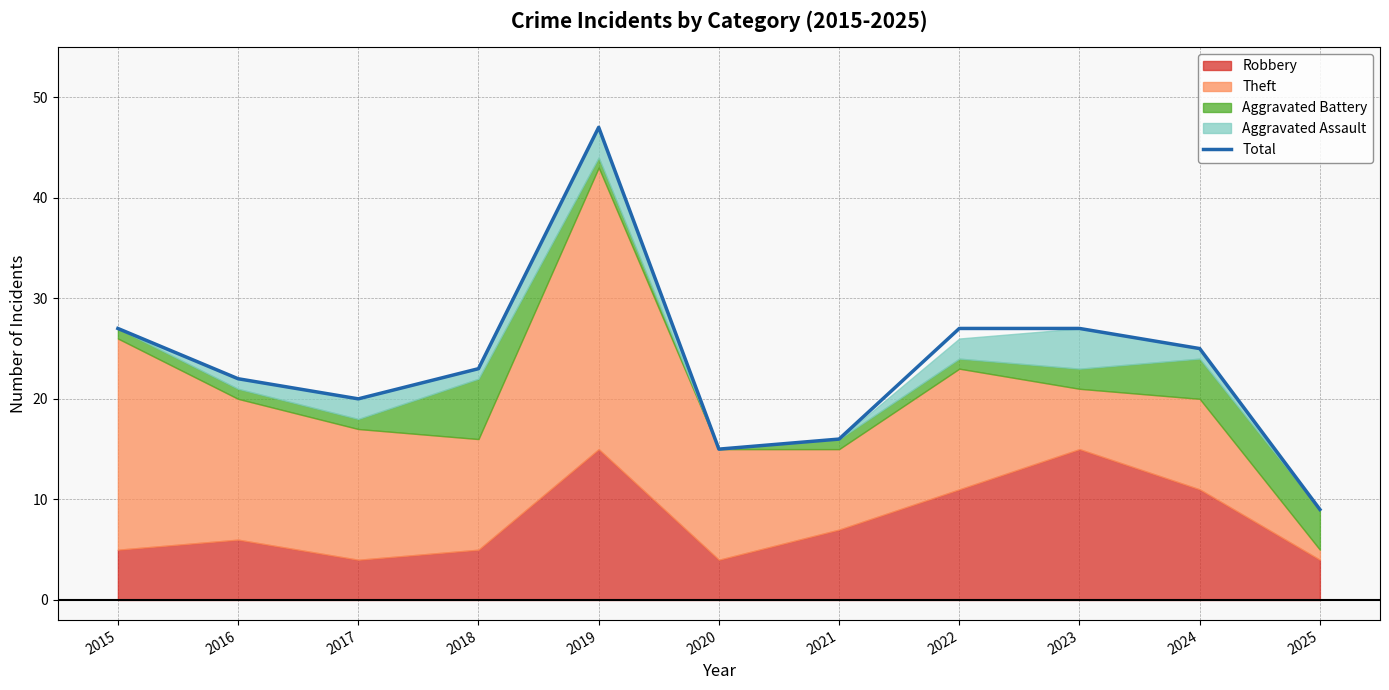

List the labels in order of value, largest first.

2019, 2015, 2022, 2023, 2024, 2018, 2016, 2017, 2021, 2020, 2025